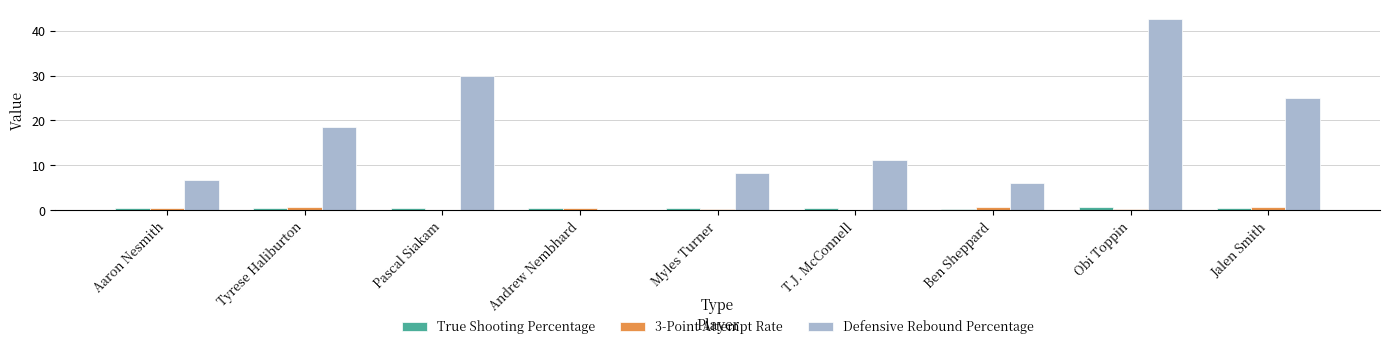

How many groups of bars are there?

9